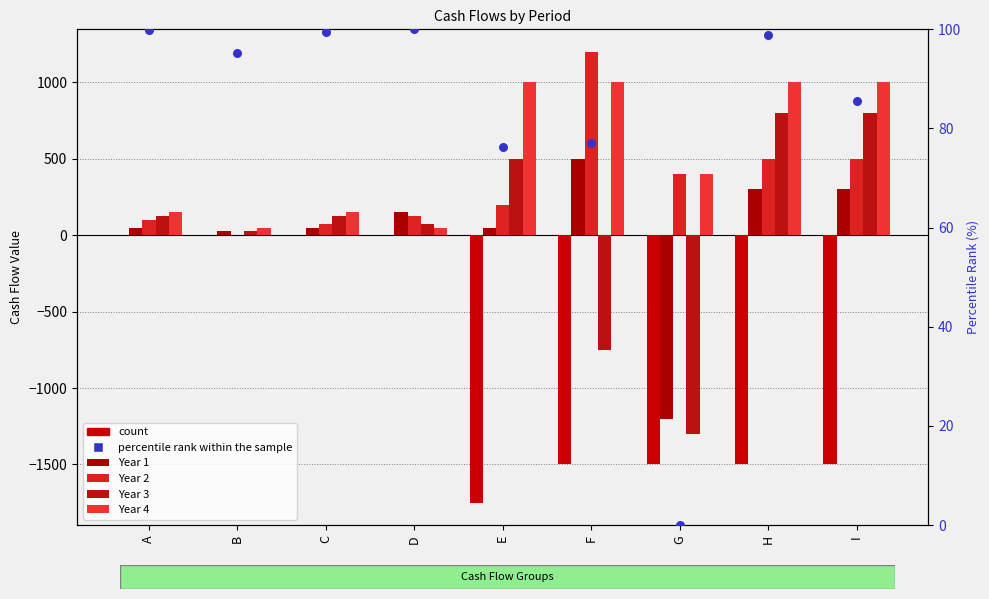

At which category is the sum across all series the highest?

H